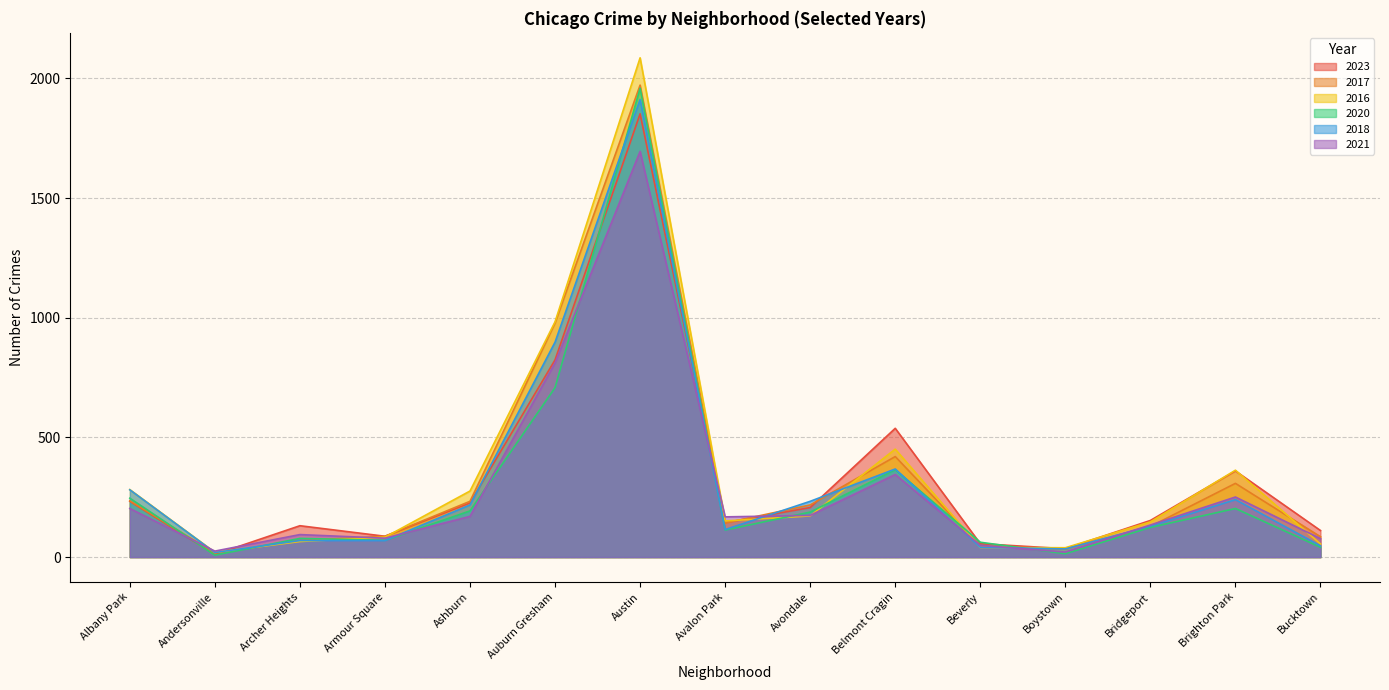

Reading right to left, list all the values displayed in this chart.

2023: Bucktown=111	Brighton Park=360	Bridgeport=153	Boystown=35	Beverly=56	Belmont Cragin=538	Avondale=207	Avalon Park=144	Austin=1852	Auburn Gresham=824	Ashburn=226	Armour Square=87	Archer Heights=131	Andersonville=11	Albany Park=233
2017: Bucktown=85	Brighton Park=308	Bridgeport=128	Boystown=33	Beverly=46	Belmont Cragin=420	Avondale=218	Avalon Park=142	Austin=1972	Auburn Gresham=978	Ashburn=233	Armour Square=87	Archer Heights=69	Andersonville=17	Albany Park=235
2016: Bucktown=55	Brighton Park=363	Bridgeport=147	Boystown=39	Beverly=40	Belmont Cragin=451	Avondale=172	Avalon Park=151	Austin=2086	Auburn Gresham=983	Ashburn=276	Armour Square=83	Archer Heights=65	Andersonville=20	Albany Park=282
2020: Bucktown=41	Brighton Park=203	Bridgeport=124	Boystown=14	Beverly=62	Belmont Cragin=365	Avondale=188	Avalon Park=113	Austin=1959	Auburn Gresham=708	Ashburn=193	Armour Square=70	Archer Heights=78	Andersonville=8	Albany Park=246
2018: Bucktown=47	Brighton Park=240	Bridgeport=129	Boystown=34	Beverly=41	Belmont Cragin=368	Avondale=233	Avalon Park=115	Austin=1912	Auburn Gresham=898	Ashburn=218	Armour Square=69	Archer Heights=69	Andersonville=19	Albany Park=281
2021: Bucktown=77	Brighton Park=251	Bridgeport=134	Boystown=21	Beverly=49	Belmont Cragin=345	Avondale=174	Avalon Park=168	Austin=1695	Auburn Gresham=811	Ashburn=170	Armour Square=79	Archer Heights=94	Andersonville=25	Albany Park=203